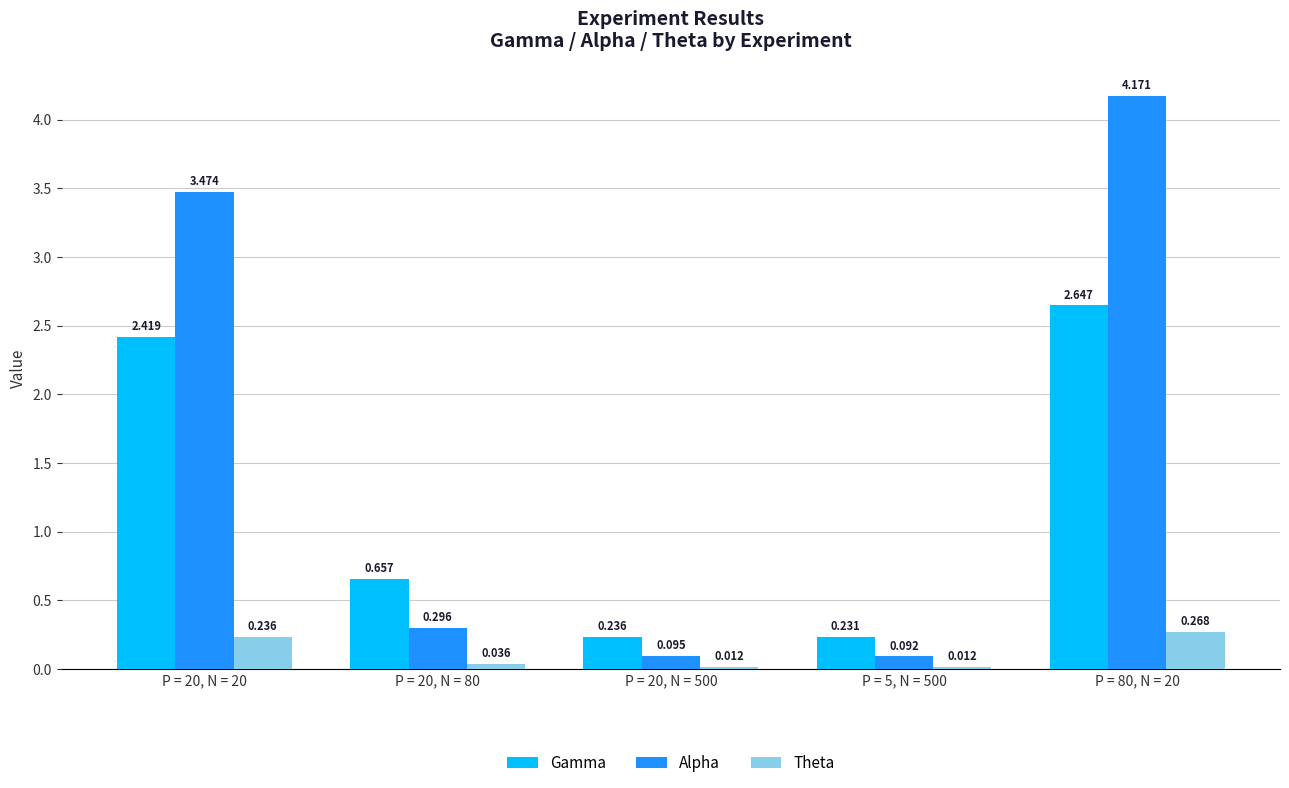

Between P = 20, N = 20 and P = 80, N = 20, which series saw the biggest shift?

Alpha